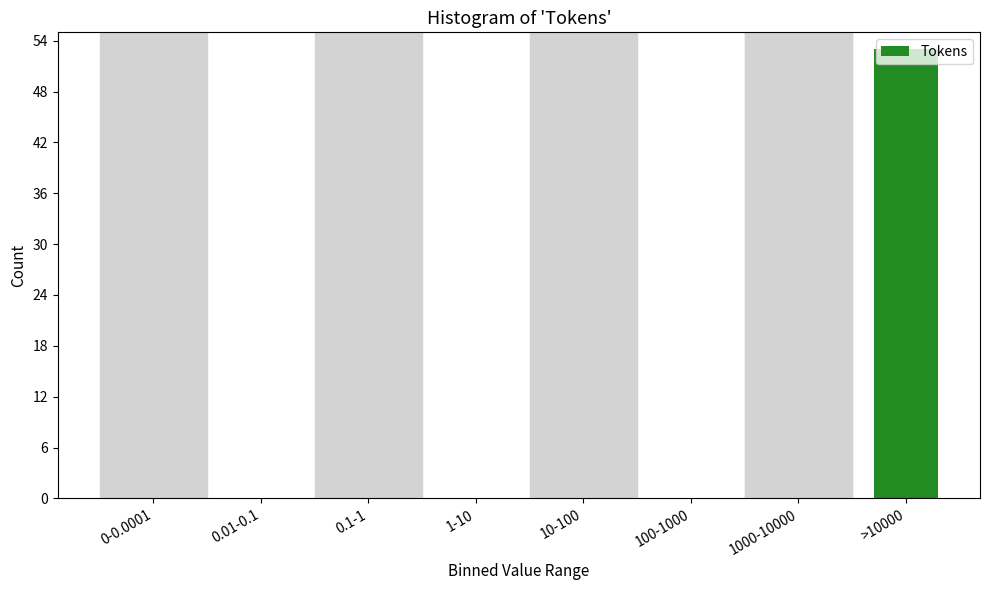

The chart shows a value of 0 at 10-100. True or false?

True